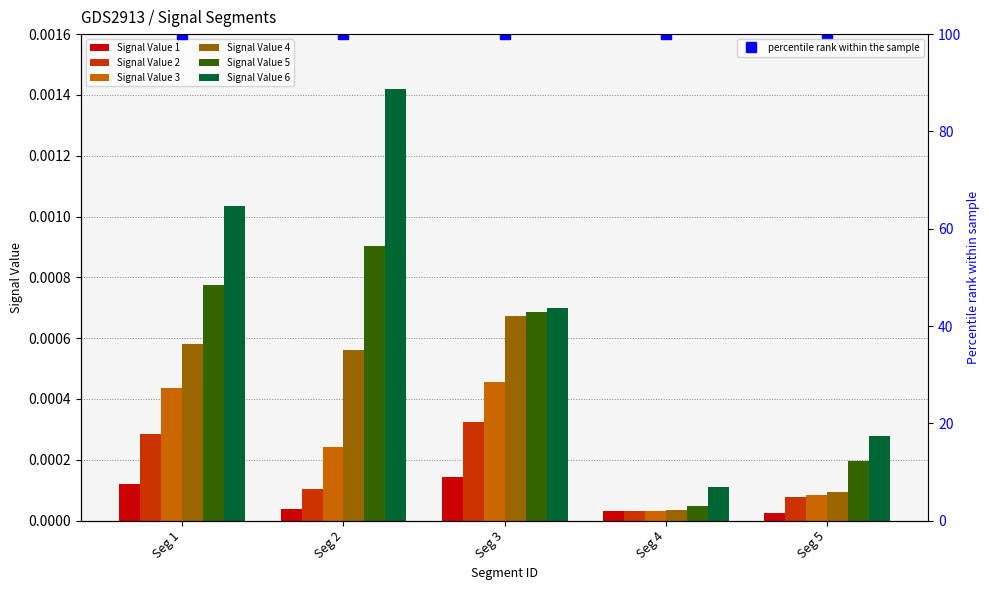

What are all the series names shown in the legend?

Signal Value 1, Signal Value 2, Signal Value 3, Signal Value 4, Signal Value 5, Signal Value 6